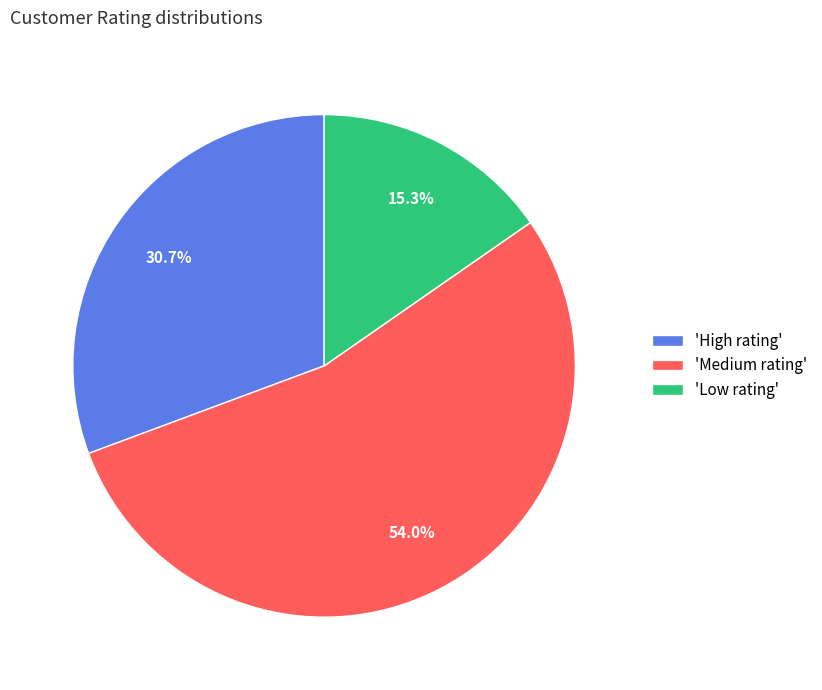

Combined, what portion of the pie is 'High rating' and 'Medium rating'?

84.7%